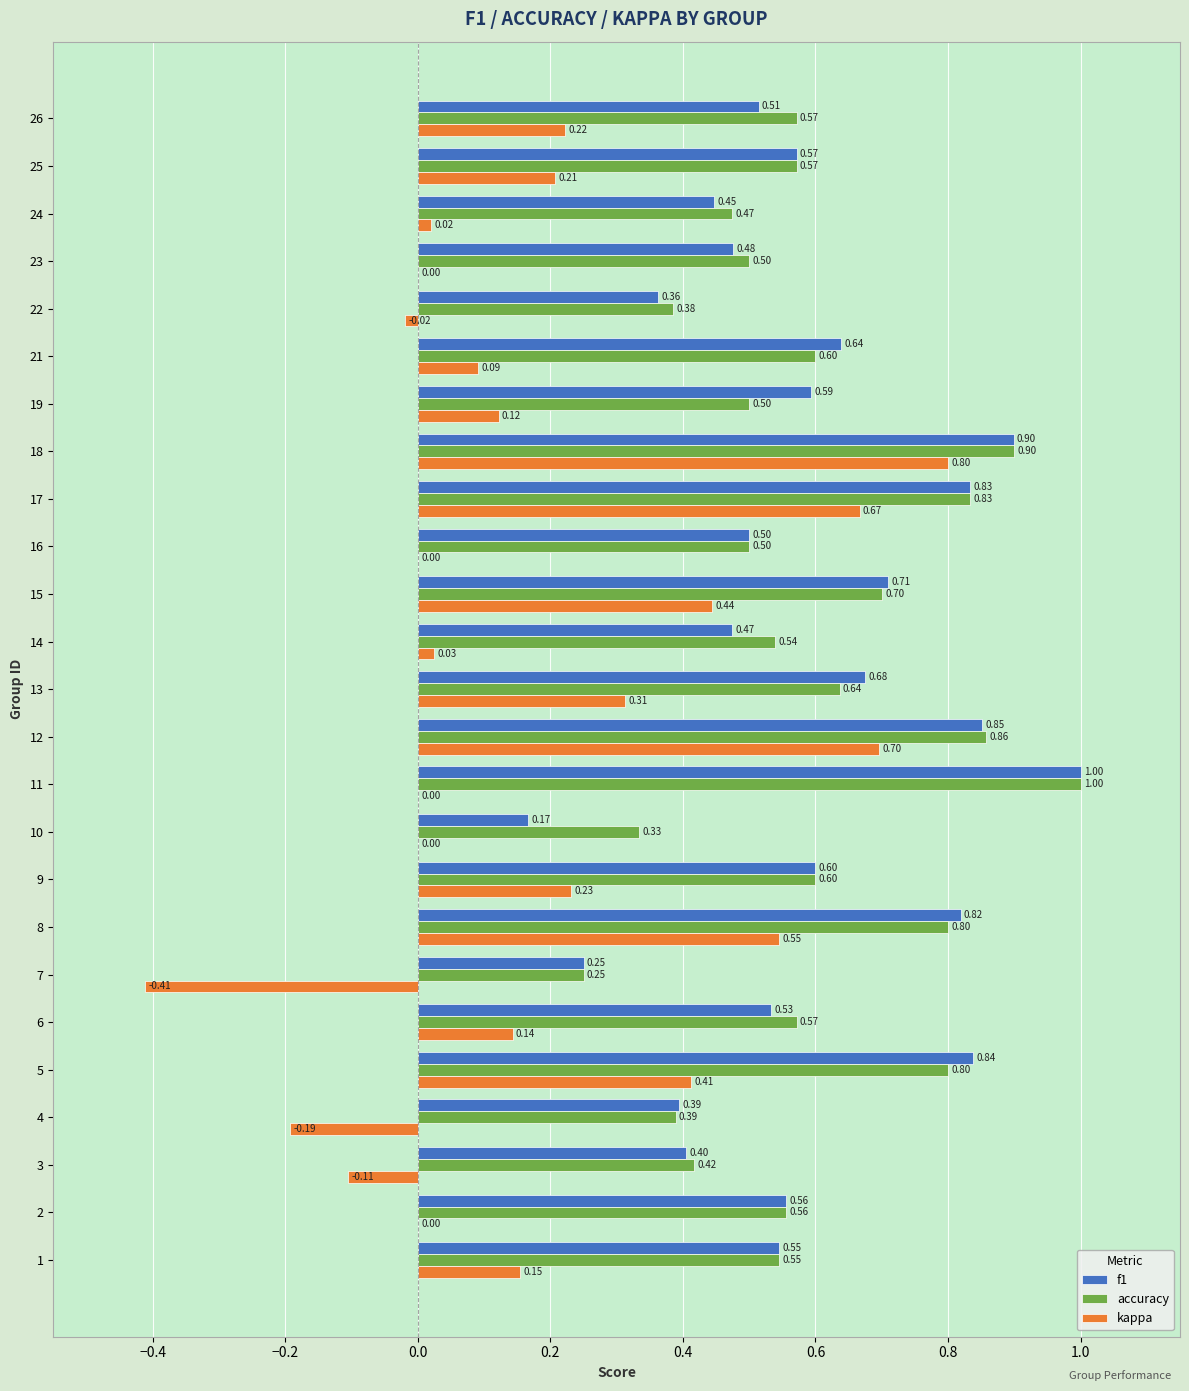

Which series has the largest total across all categories?

accuracy